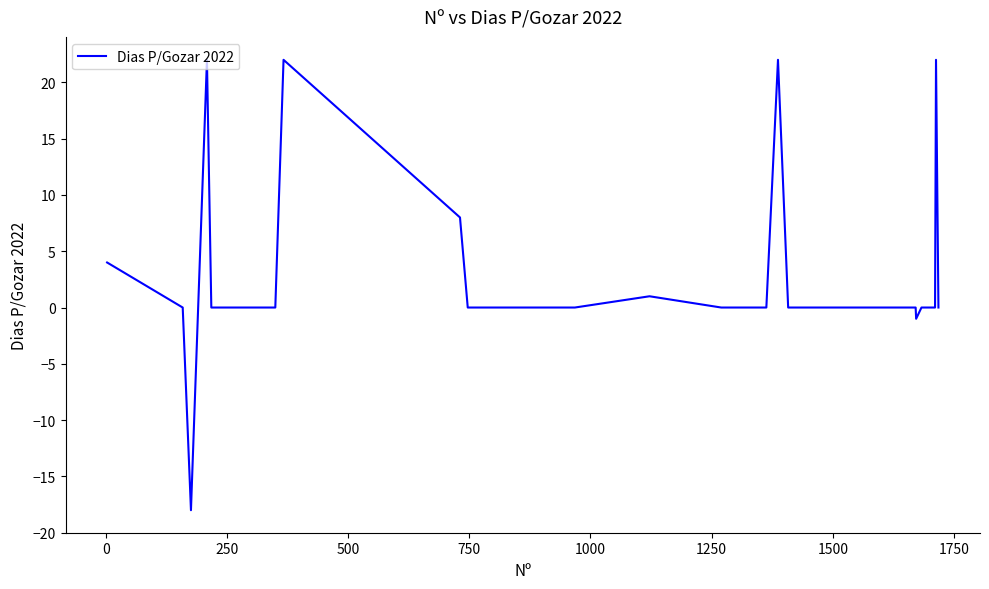

What is the difference between the maximum and minimum values?

40